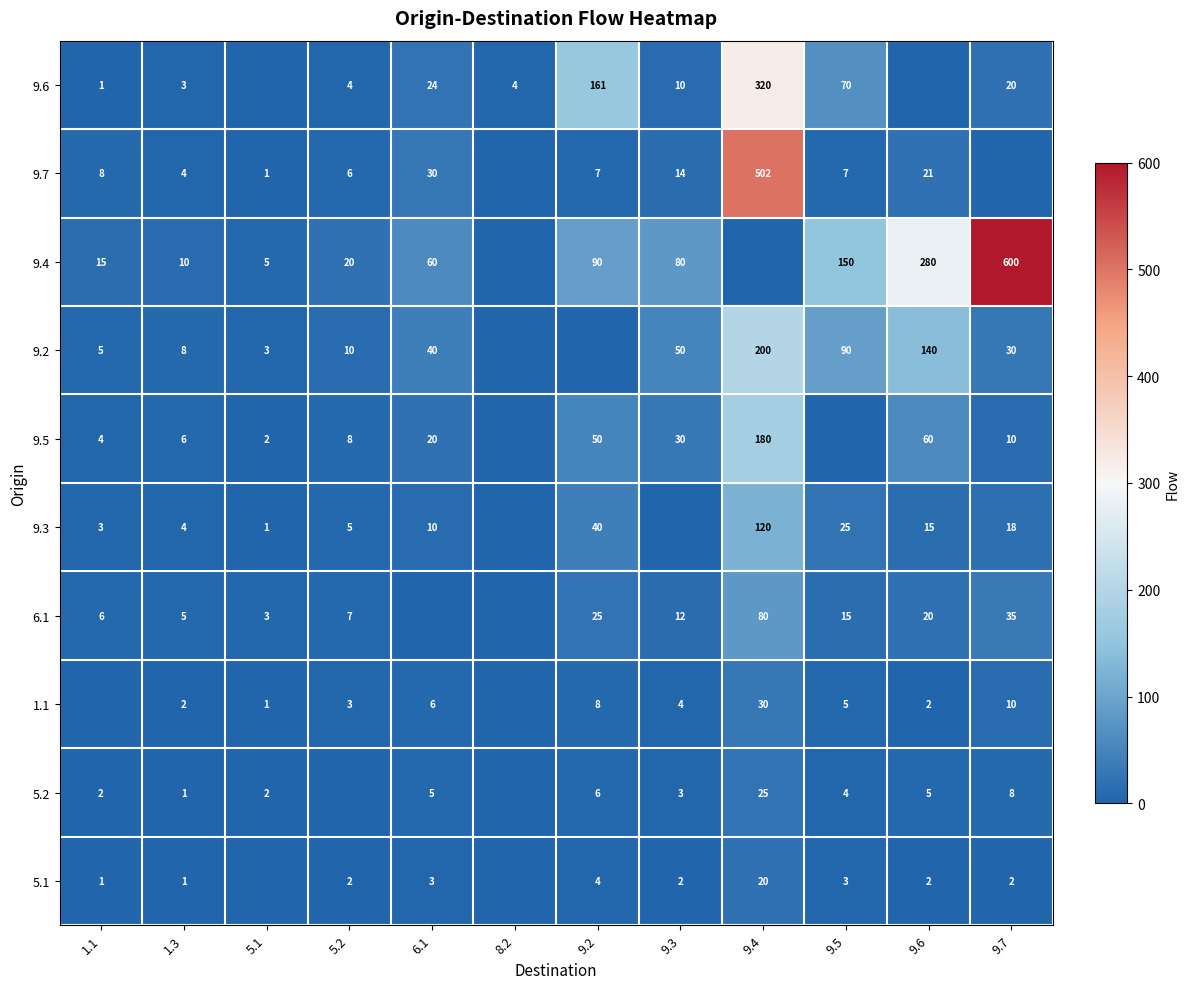

Reading left to right, what are all the values shown in this chart?

row_0: 1	3	0	4	24	4	161	10	320	70	0	20
row_1: 8	4	1	6	30	0	7	14	502	7	21	0
row_2: 15	10	5	20	60	0	90	80	0	150	280	600
row_3: 5	8	3	10	40	0	0	50	200	90	140	30
row_4: 4	6	2	8	20	0	50	30	180	0	60	10
row_5: 3	4	1	5	10	0	40	0	120	25	15	18
row_6: 6	5	3	7	0	0	25	12	80	15	20	35
row_7: 0	2	1	3	6	0	8	4	30	5	2	10
row_8: 2	1	2	0	5	0	6	3	25	4	5	8
row_9: 1	1	0	2	3	0	4	2	20	3	2	2